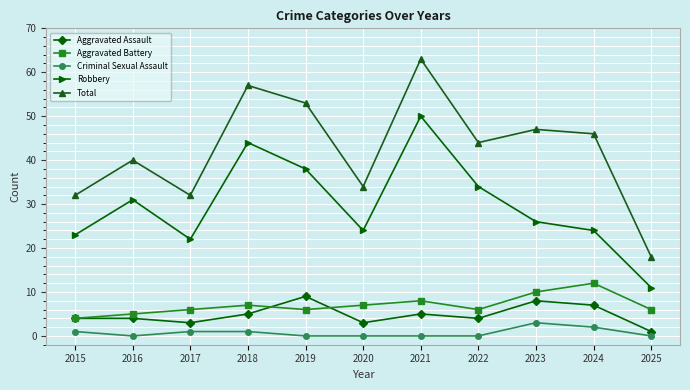

True or false: Total has a value of 32 at 2015.

True